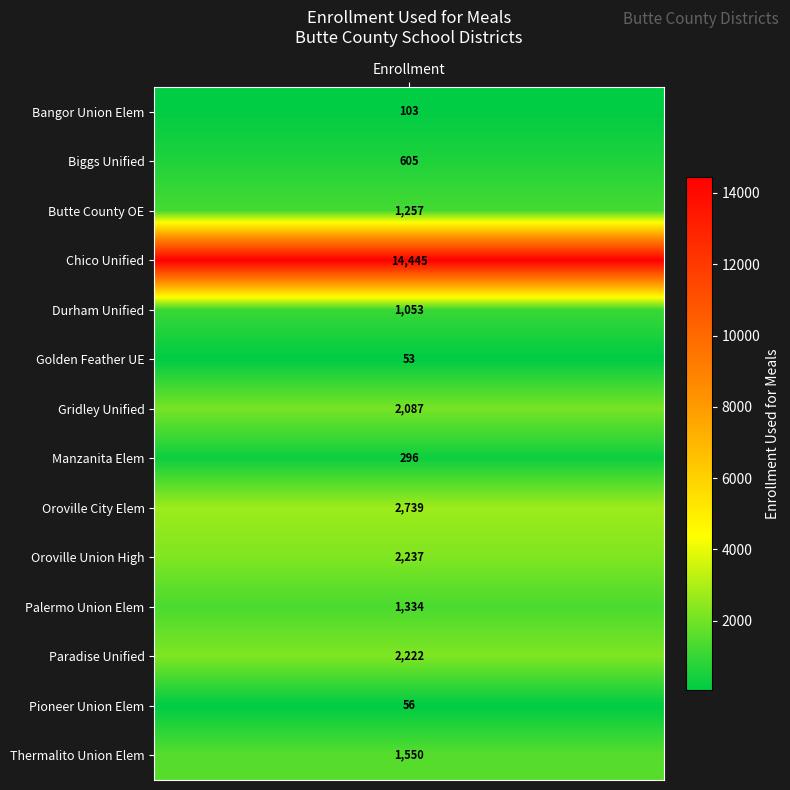

What is the sum of all values?

30037